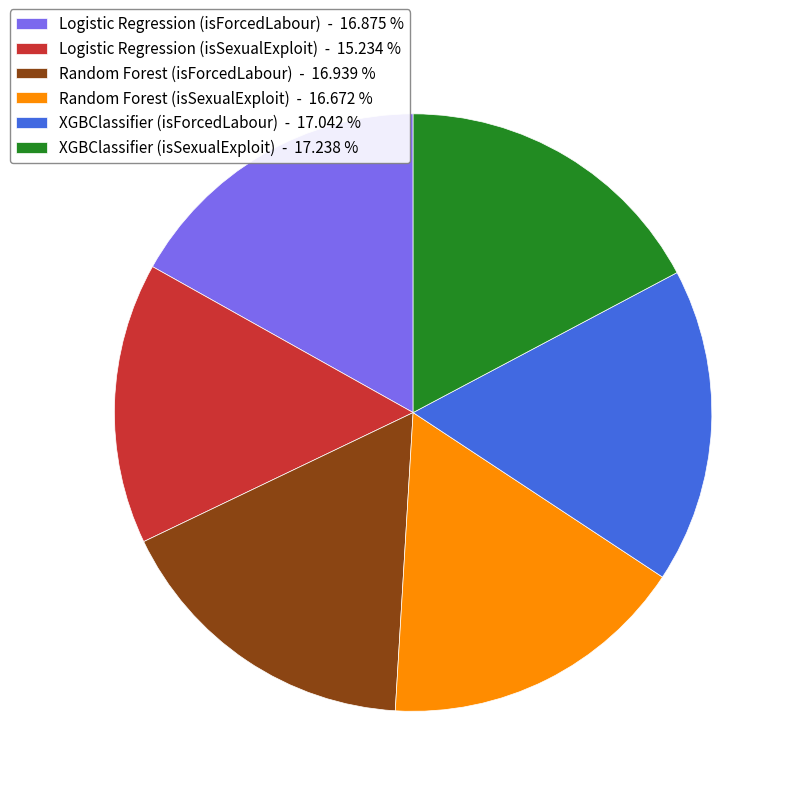

The Logistic Regression (isSexualExploit) slice represents 1% of the pie. True or false?

False